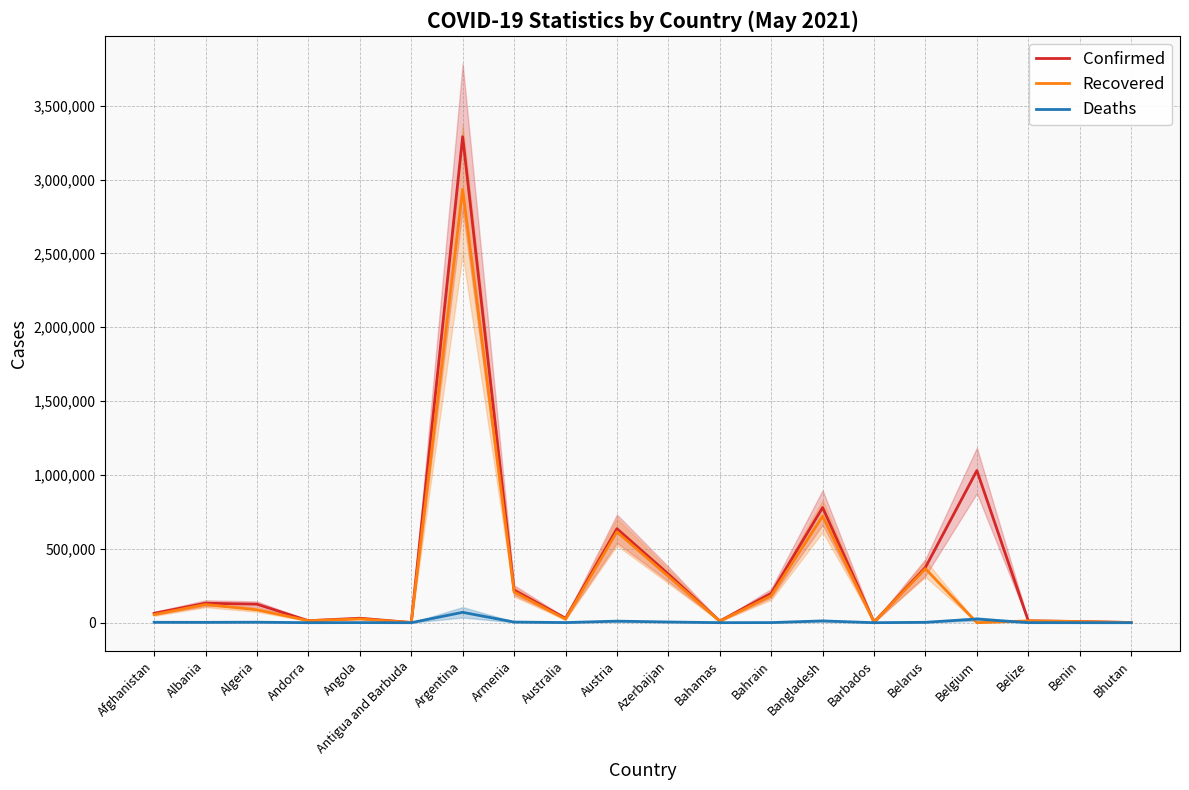

Which series has the largest total across all categories?

Confirmed